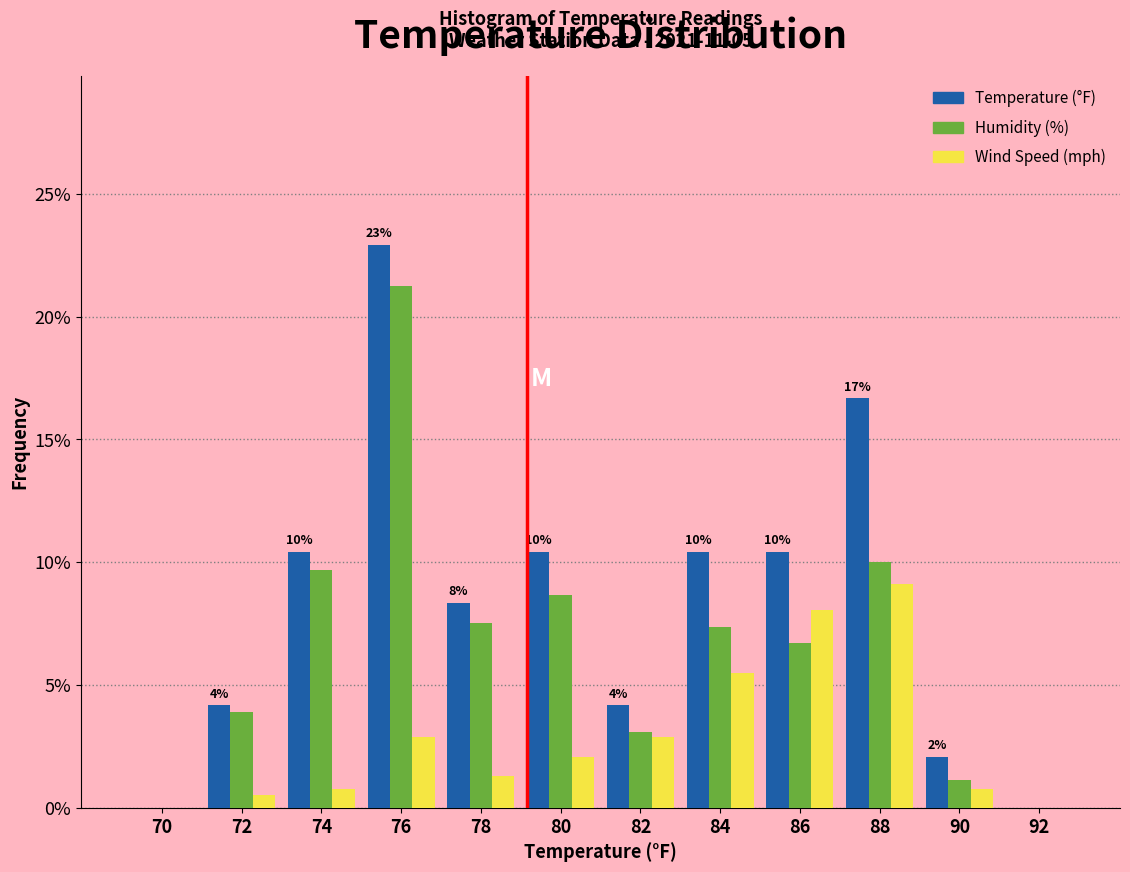

Which label corresponds to the largest value in the chart?

76